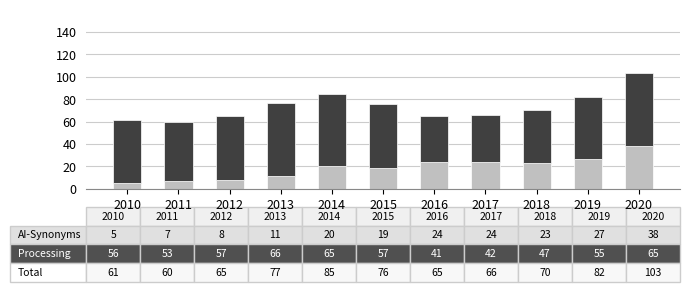

At which category is the sum across all series the highest?

2020